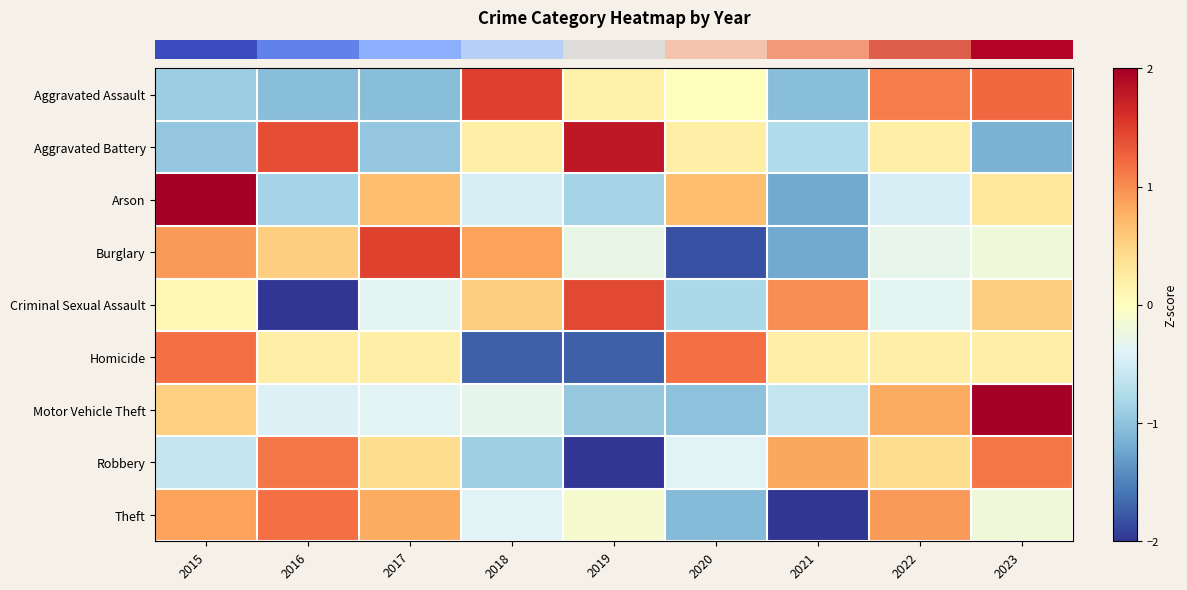

Reading left to right, list all the values displayed in this chart.

row_0: -0.9	-1.0	-1.0	1.5	0.2	0.0	-1.0	1.1	1.2
row_1: -1.0	1.4	-1.0	0.2	1.8	0.2	-0.8	0.2	-1.2
row_2: 2.2	-0.8	0.7	-0.5	-0.8	0.7	-1.2	-0.5	0.3
row_3: 0.9	0.5	1.5	0.9	-0.3	-1.8	-1.2	-0.3	-0.2
row_4: 0.1	-2.1	-0.3	0.5	1.4	-0.8	1.0	-0.3	0.5
row_5: 1.2	0.2	0.2	-1.7	-1.7	1.2	0.2	0.2	0.2
row_6: 0.5	-0.4	-0.4	-0.3	-1.0	-1.0	-0.6	0.8	2.3
row_7: -0.6	1.1	0.4	-0.9	-2.0	-0.4	0.8	0.4	1.1
row_8: 0.9	1.2	0.8	-0.4	-0.1	-1.1	-2.0	0.9	-0.2